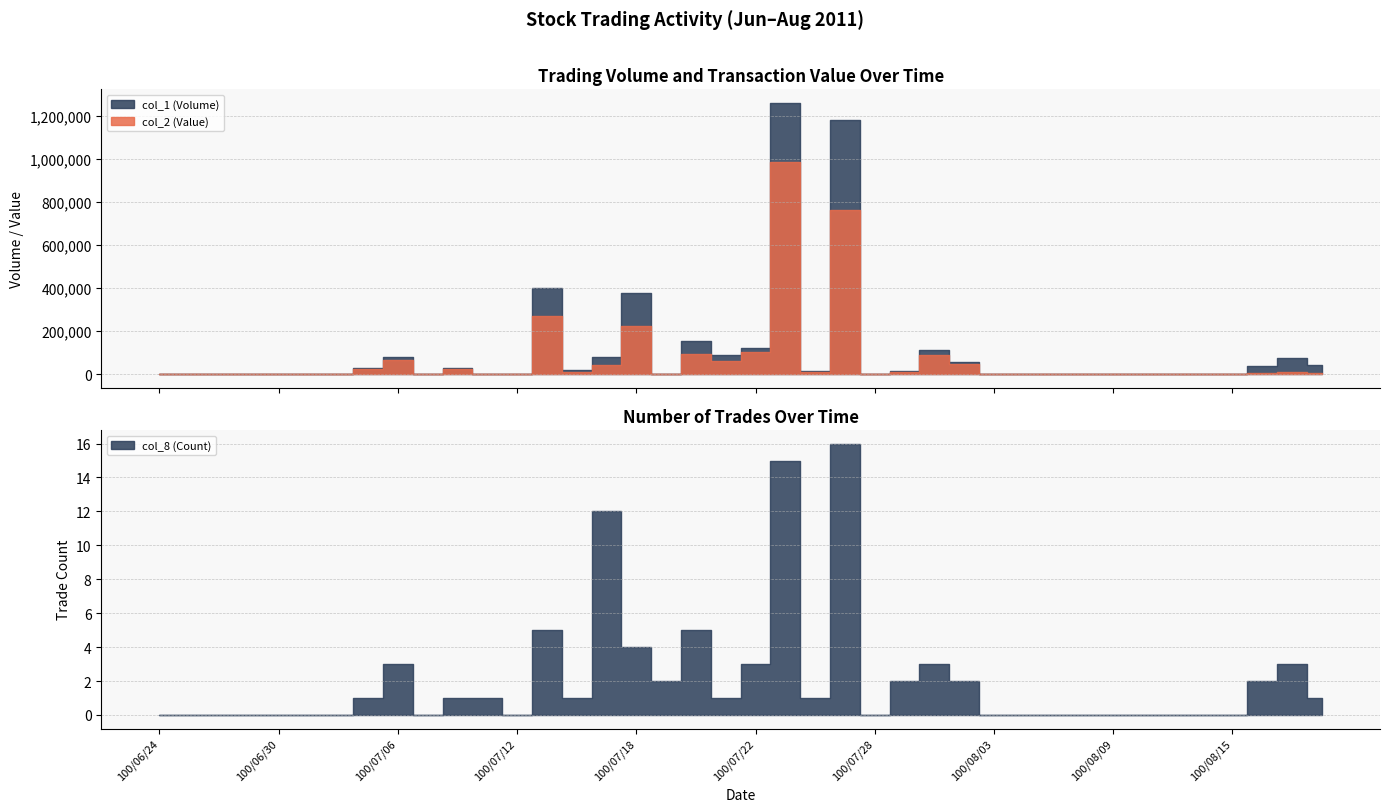

True or false: col_8 (Count) and col_2 (Value) cross at least once.

False